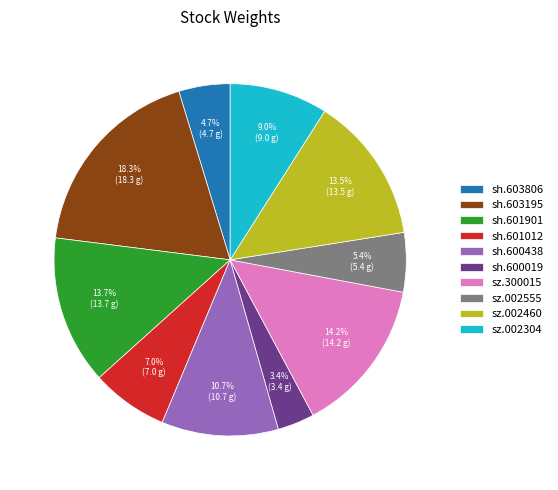

To the nearest percent, what is the difference between the largest and smallest slice percentages?

15%